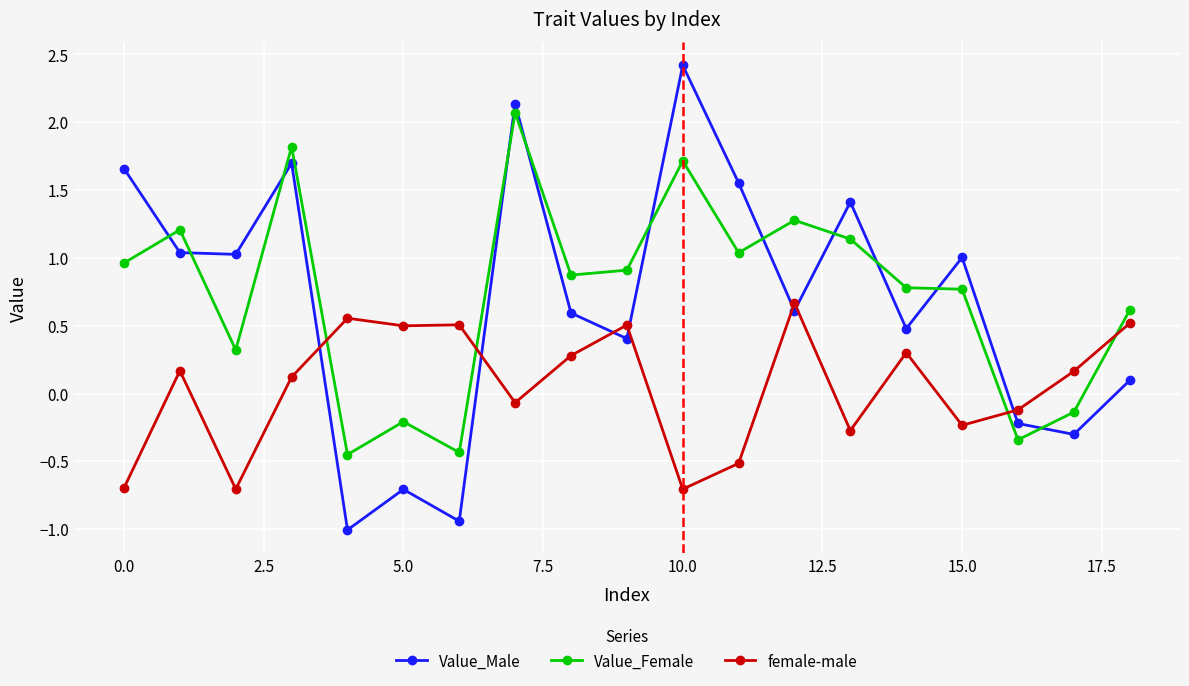

How many interior local valleys does the Value_Male series have?

7